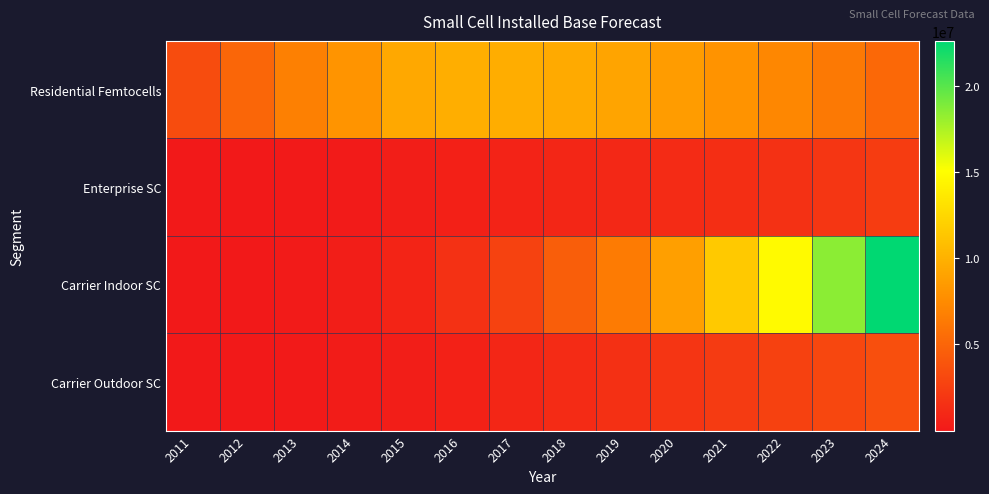

Reading left to right, extract all data points from this chart.

Residential Femtocells: 2011=3384600.0	2012=5059875.0	2013=6779350.0	2014=8037600.0	2015=9396850.0	2016=9771220.0	2017=9755020.0	2018=9504210.0	2019=9116836.0	2020=8638589.2	2021=7993065.6	2022=7204456.5	2023=6271331.1	2024=5192244.1
Enterprise SC: 2011=6175.0	2012=41190.0	2013=87312.5	2014=168275.0	2015=325762.5	2016=506252.5	2017=688542.9	2018=858483.7	2019=1017524.7	2020=1193797.0	2021=1392809.0	2022=1621715.5	2023=1932777.1	2024=2329569.6
Carrier Indoor SC: 2011=1900.0	2012=34100.0	2013=168208.9	2014=352698.0	2015=752117.8	2016=1563418.4	2017=2724543.4	2018=4548280.2	2019=6459502.8	2020=8784674.1	2021=11521986.2	2022=14755479.7	2023=18484830.7	2024=22600423.0
Carrier Outdoor SC: 2011=346.5	2012=1472.5	2013=104251.8	2014=213449.5	2015=362301.3	2016=563420.9	2017=853735.5	2018=1191059.9	2019=1537436.0	2020=1884493.6	2021=2243026.9	2022=2630601.7	2023=3062474.9	2024=3544325.2